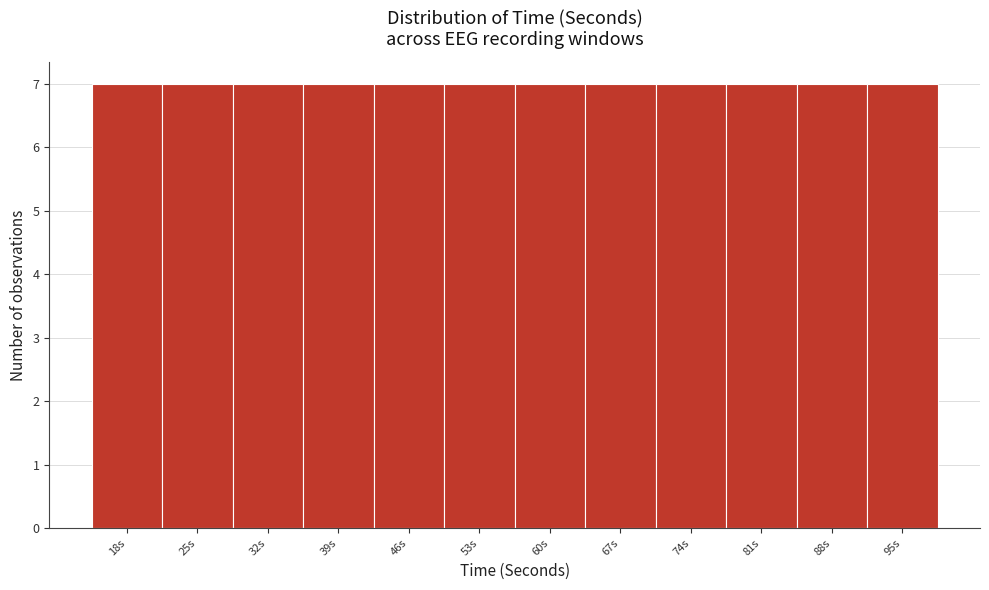

Reading left to right, list every bar in this chart as the range it spans on the x-axis followed by its height. Neither the bar edges nor the heights are printed on the chart, so give them approximately, as read against the axes.

14.5 to 21.5: 7
21.5 to 28.5: 7
28.5 to 35.5: 7
35.5 to 42.5: 7
42.5 to 49.5: 7
49.5 to 56.5: 7
56.5 to 63.5: 7
63.5 to 70.5: 7
70.5 to 77.5: 7
77.5 to 84.5: 7
84.5 to 91.5: 7
91.5 to 98.5: 7